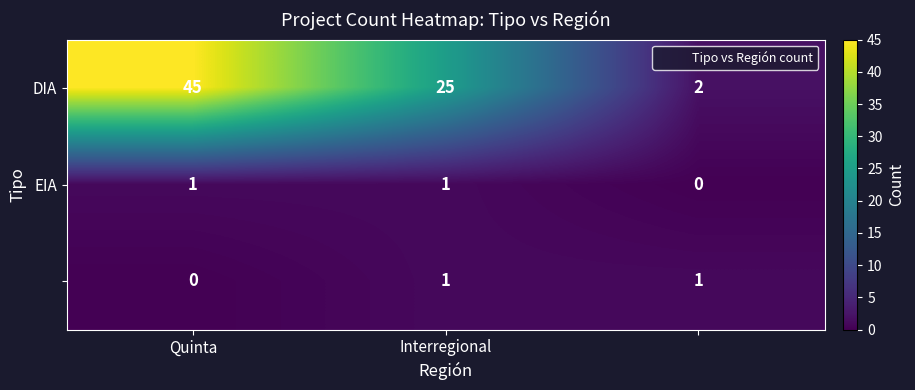

At how many categories does at least one series exceed 39?

1